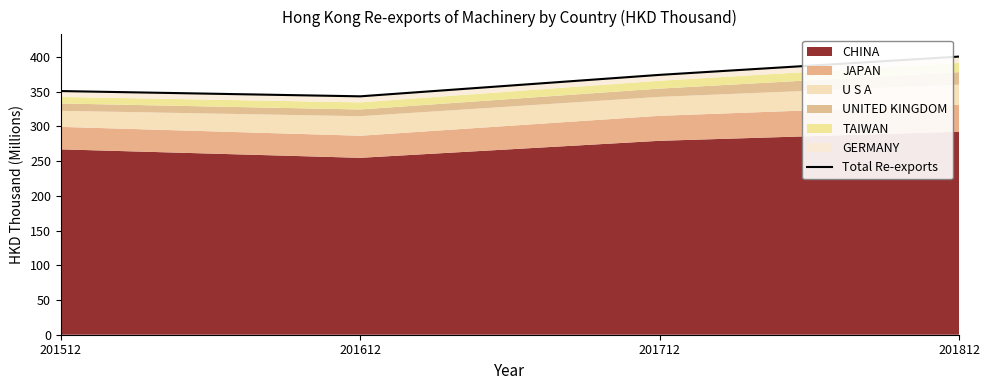

What is the change in value from 201612 to 201812?

+57.2